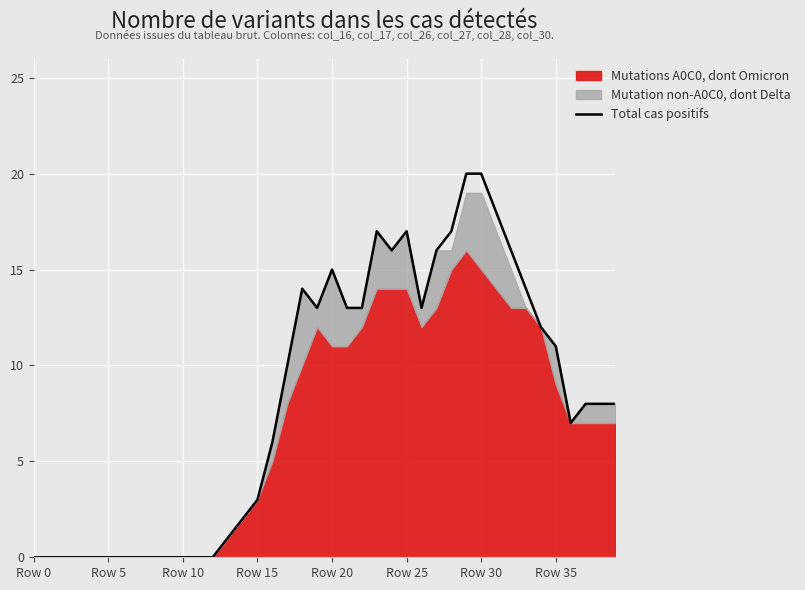

How many points are higher than both their immediate neighbors (excluding endpoints)?

4